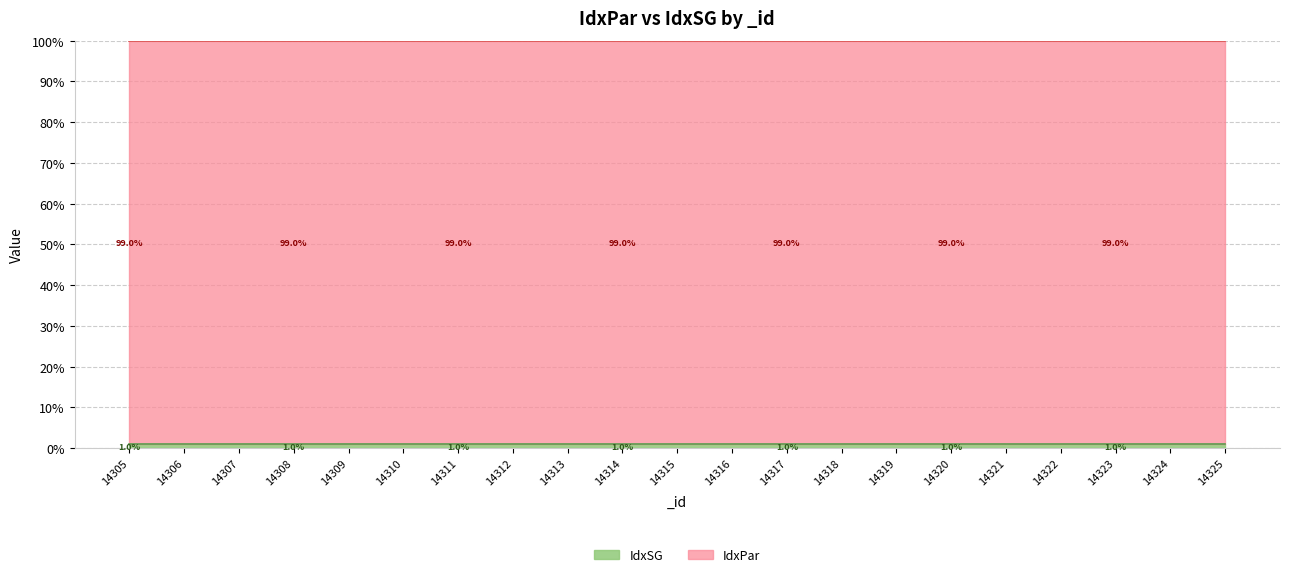

Is it true that the value at 14311 is 0.7?

False